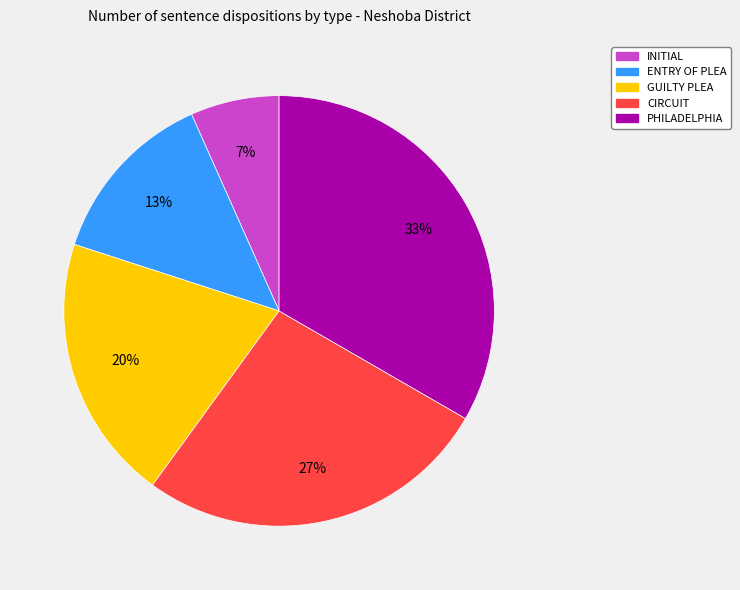

How many slices are in this pie chart?

5